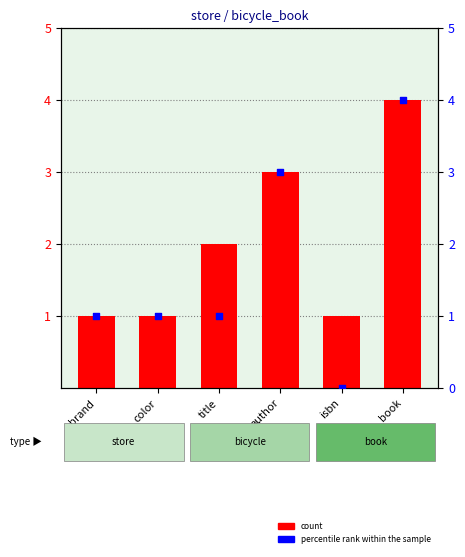

Is the value of percentile rank within the sample at brand greater than the value of count at author?

No